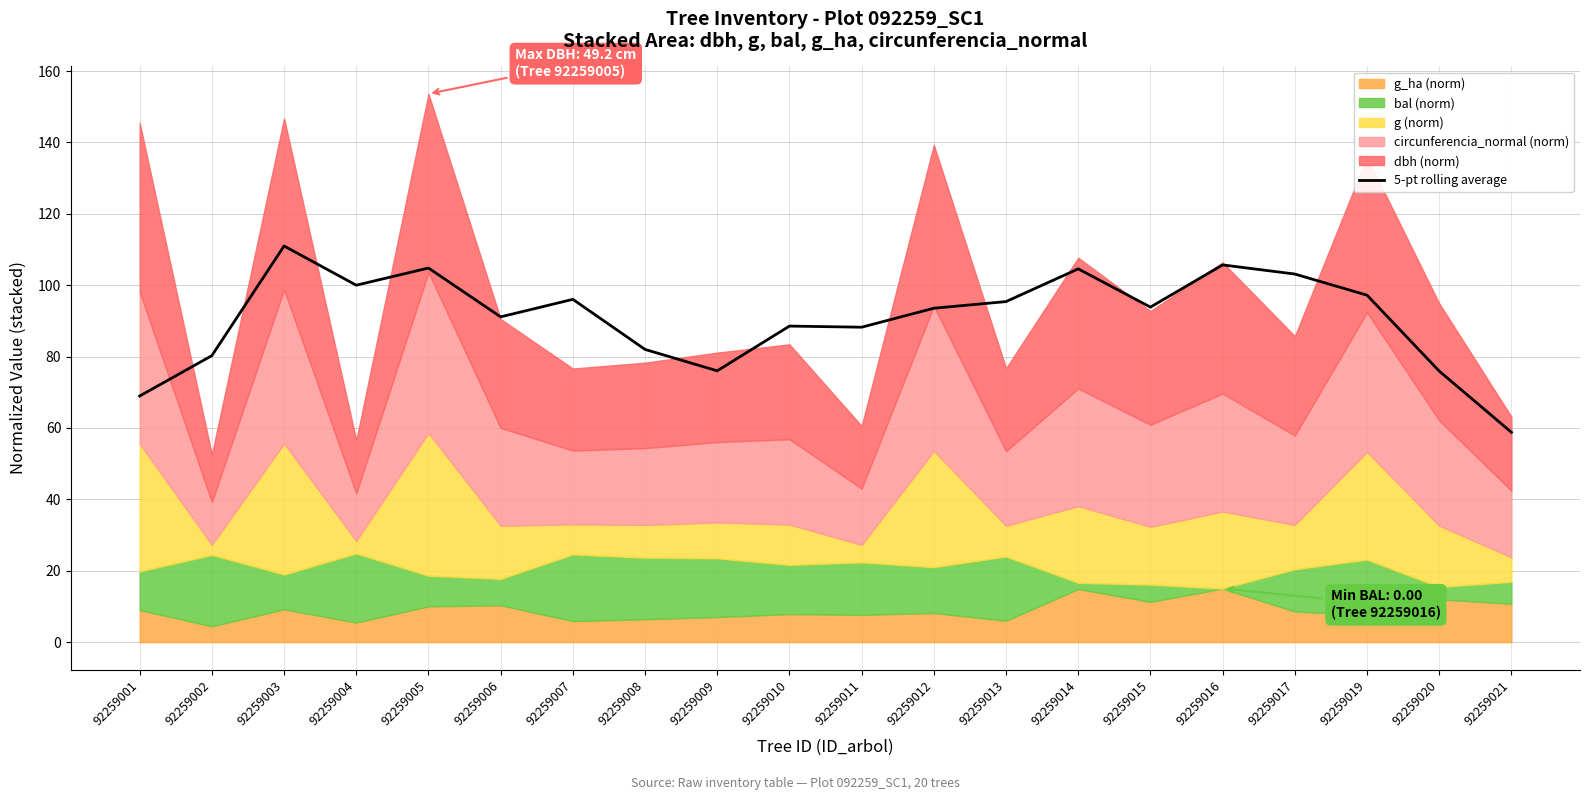

How many lines are shown in the chart?

1